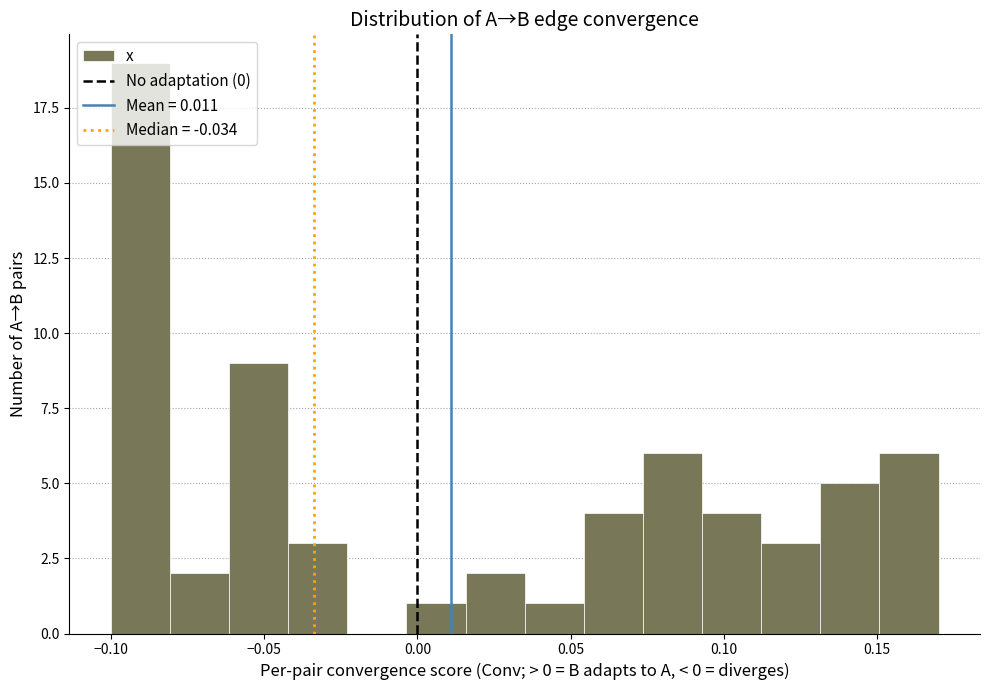

Read against the x-axis, roughly where is the centre of the tallest bar?

-0.090